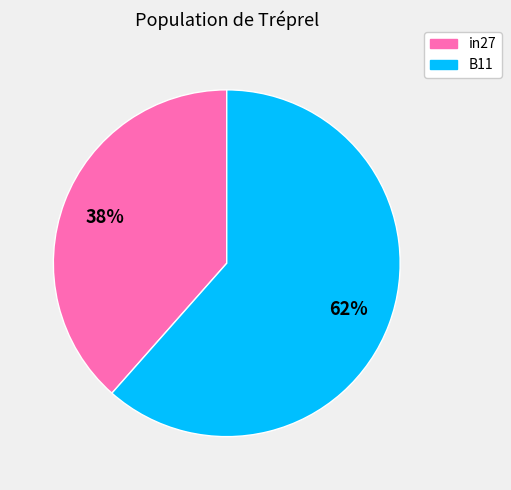

Is it true that in27 is 38% of the pie?

True